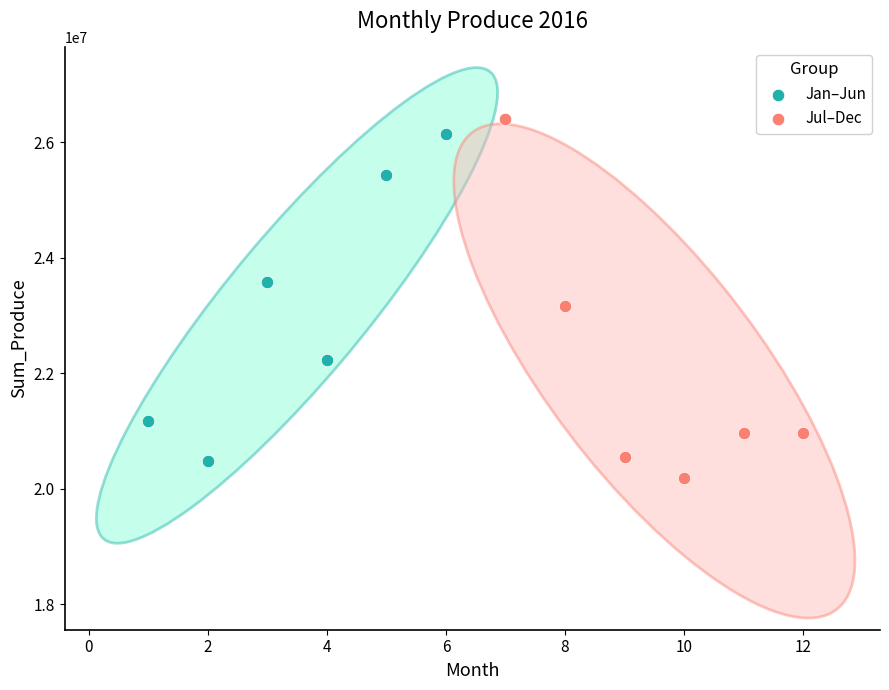

Which series reaches the minimum Y coordinate?

Jul–Dec